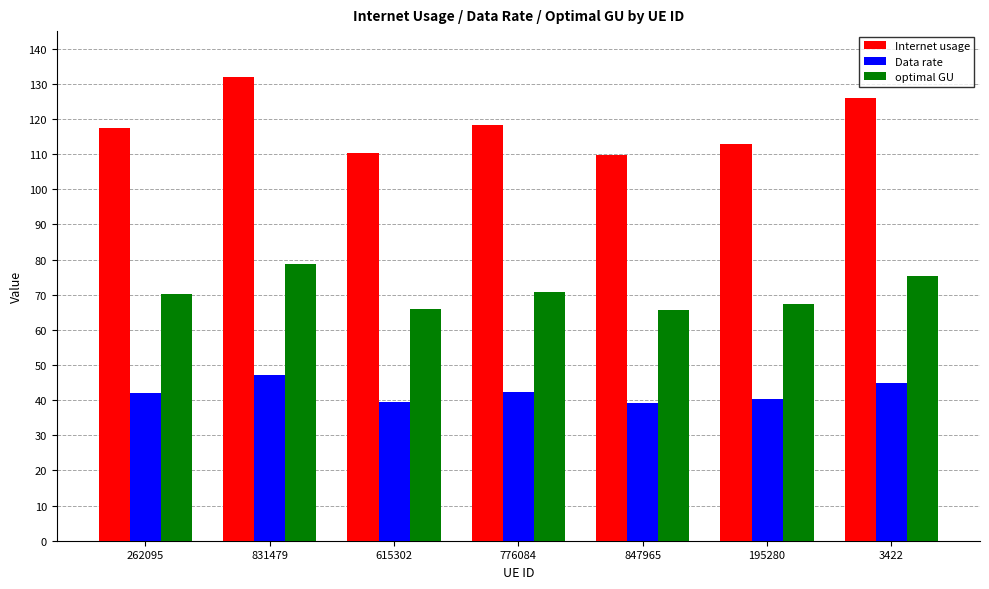

Which series has the largest total across all categories?

Internet usage